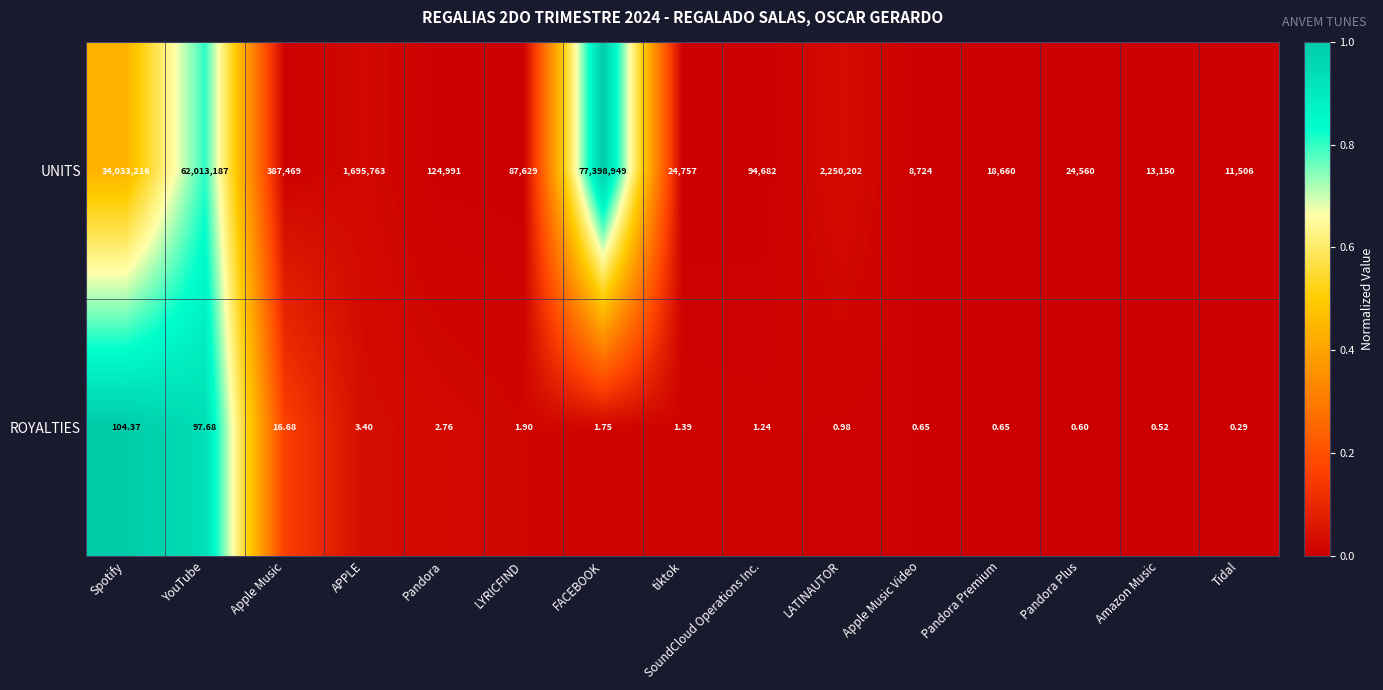

List the series in order of their peak value, lowest first.

ROYALTIES, UNITS